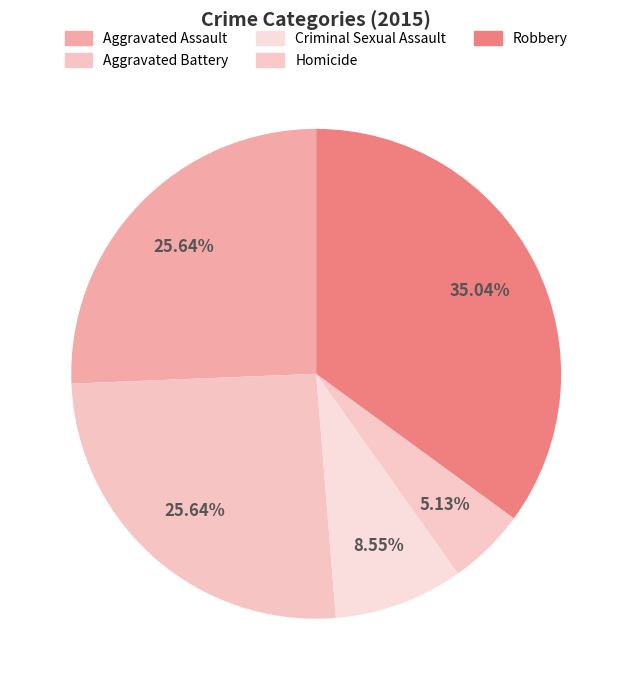

What is the smallest slice in the pie chart?

Homicide